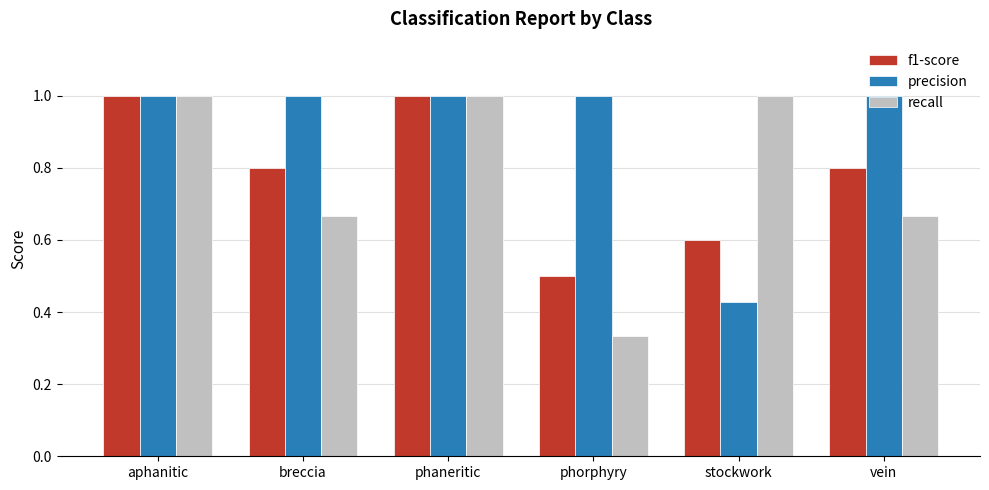

Count the precision values in the range 1 to 2.

5